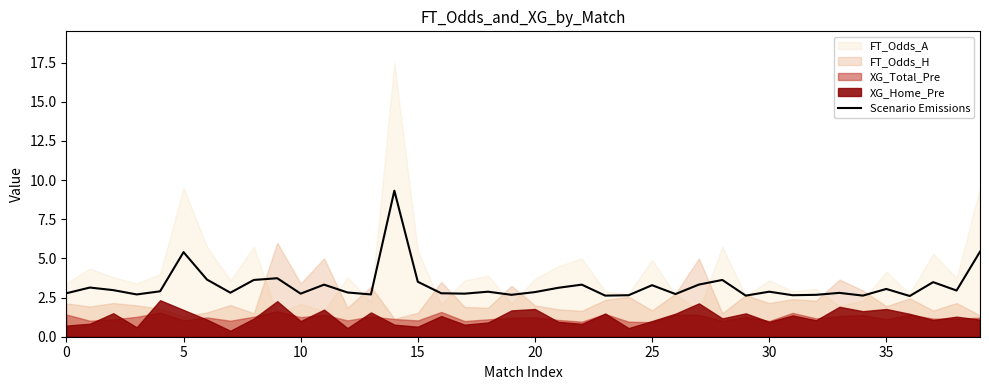

What is the difference between the second highest and second lowest values?

2.8